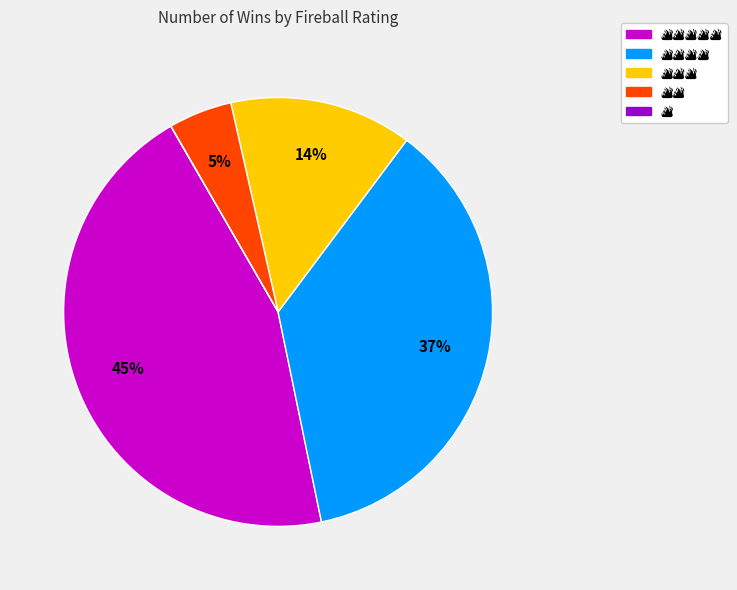

To the nearest percent, what is the difference between the largest and smallest slice percentages?

45%